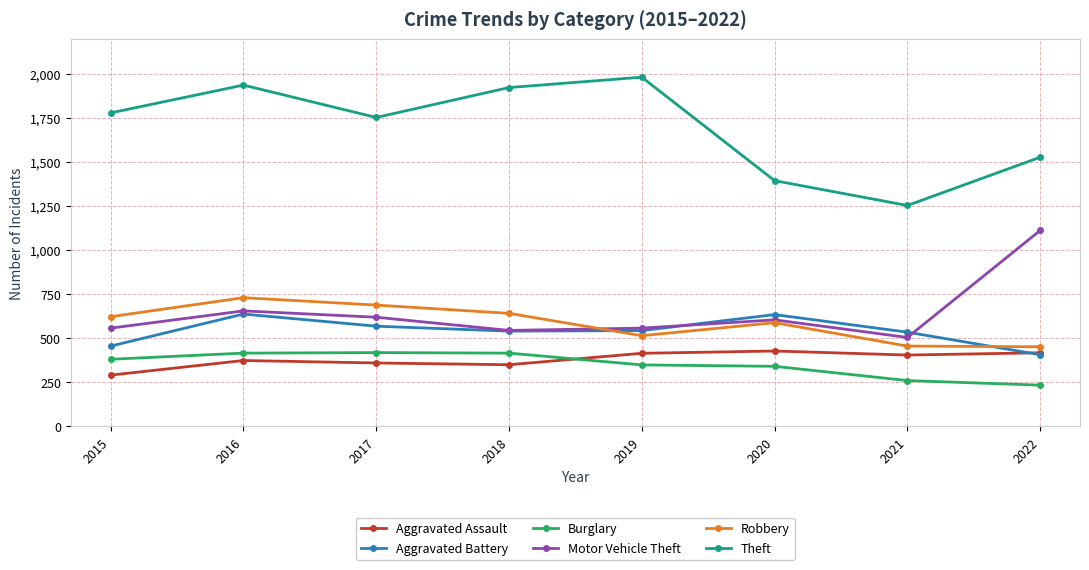

Which category has the highest value across all series?

2019